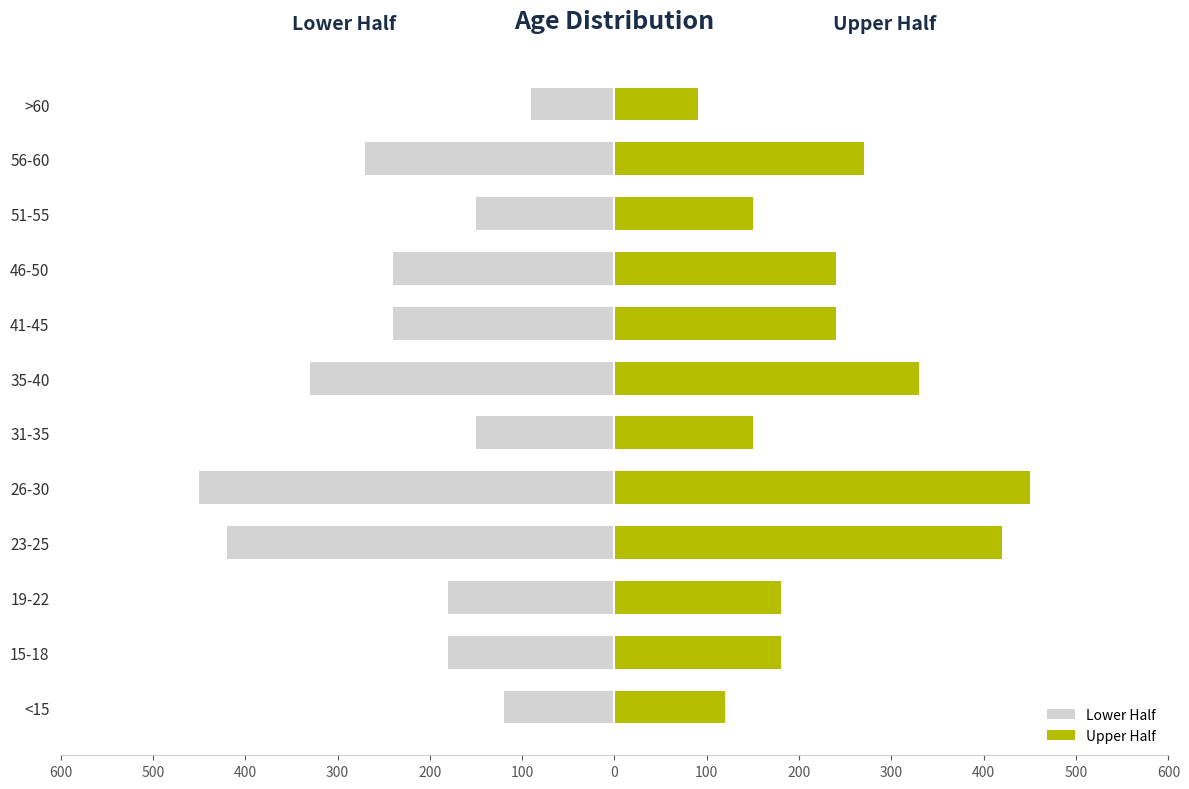

What is the sum of all Lower Half values?

-2820